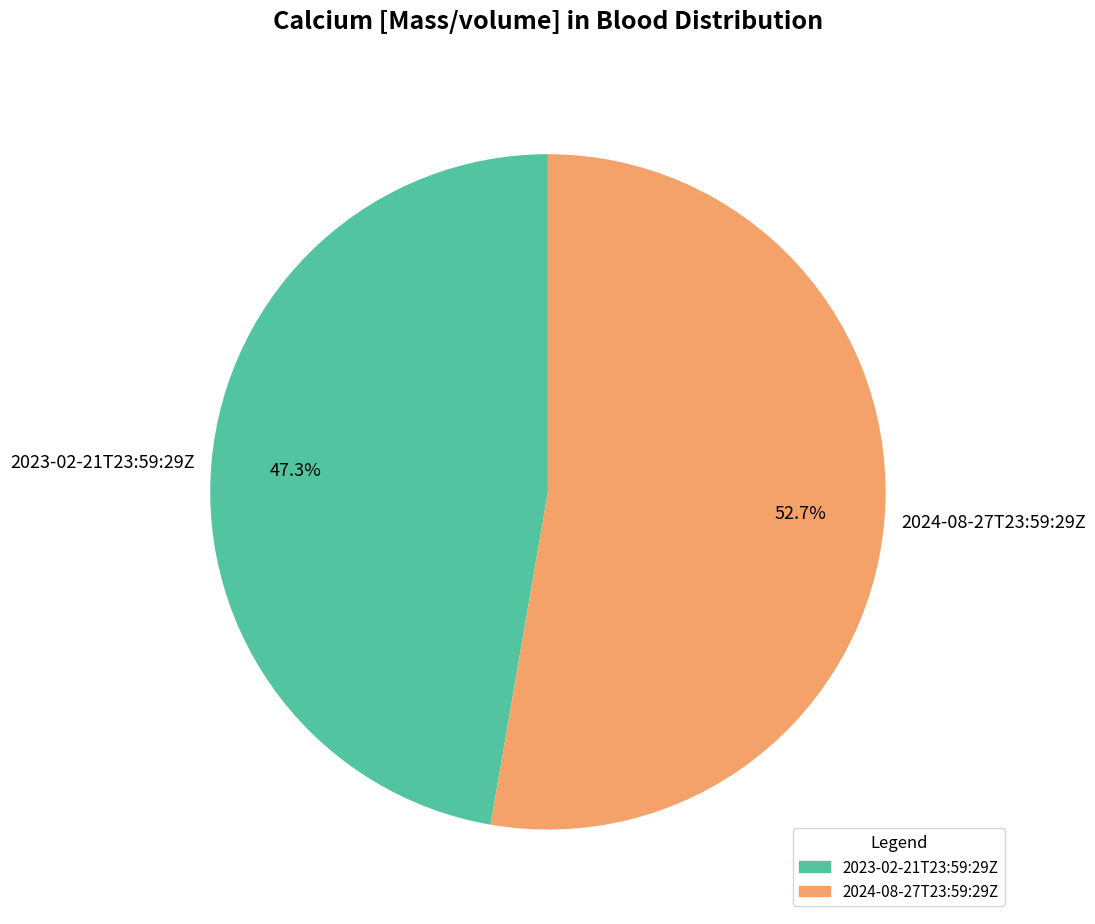

The 2024-08-27T23:59:29Z slice represents 67% of the pie. True or false?

False